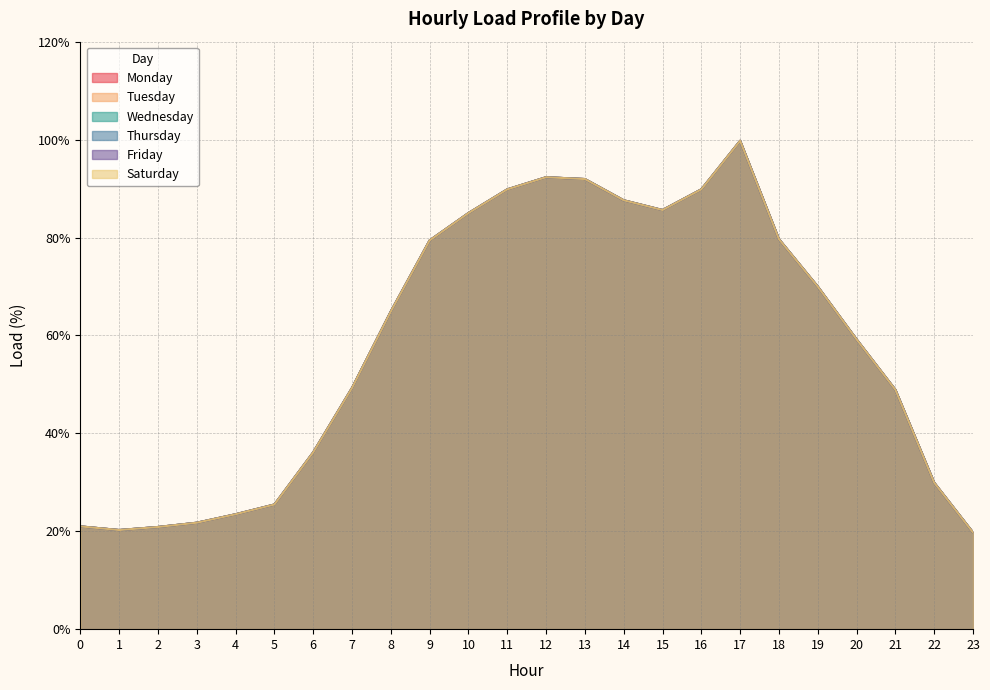

Which series has the largest total across all categories?

Monday